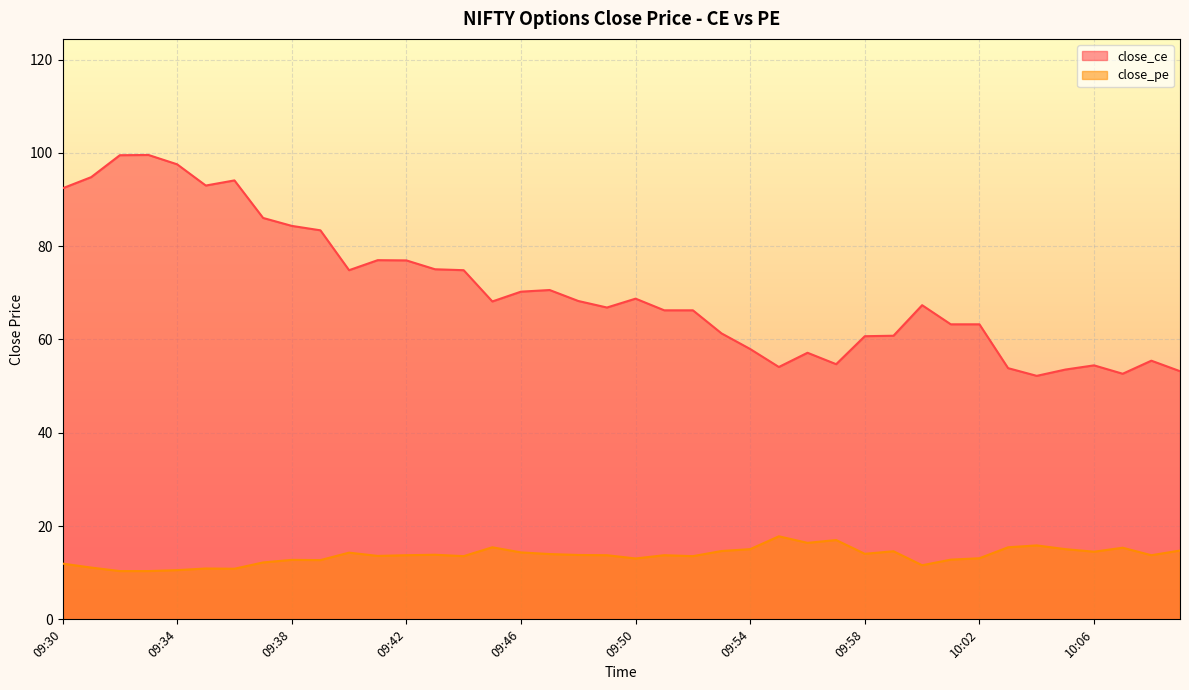

True or false: close_ce has more than 2 interior local peaks.

True